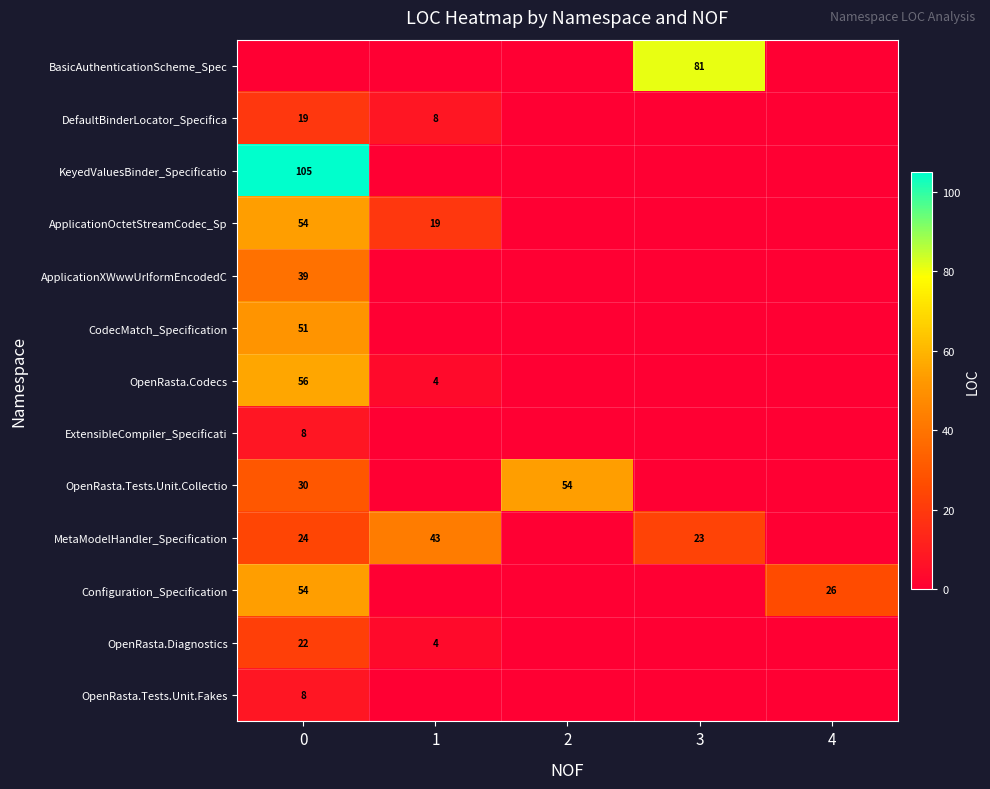

The value of OpenRasta.Diagnostics at 0 is 22. True or false?

True